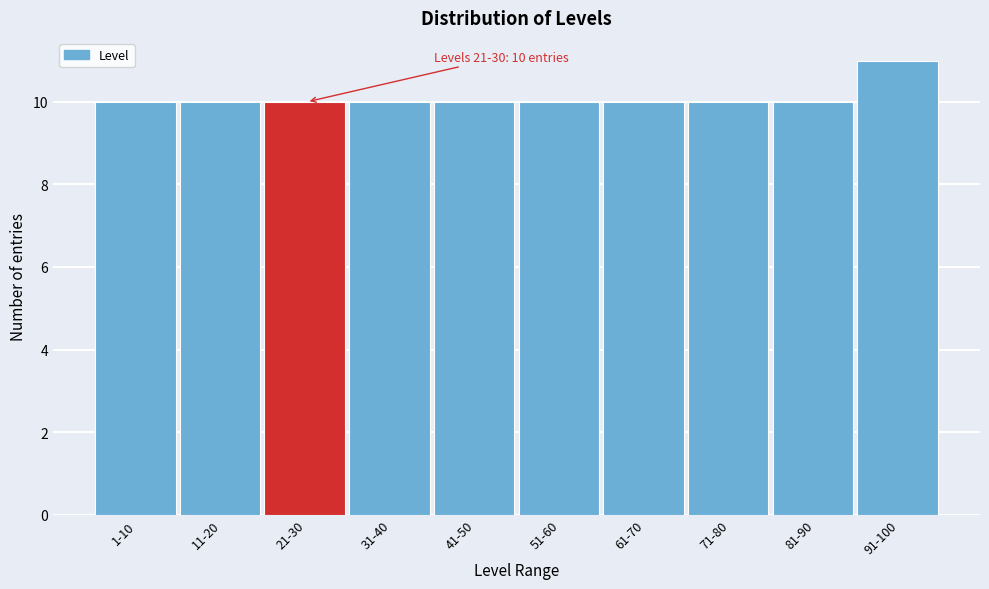

Reading left to right, transcribe all the data shown in this chart.

10	10	10	10	10	10	10	10	10	11